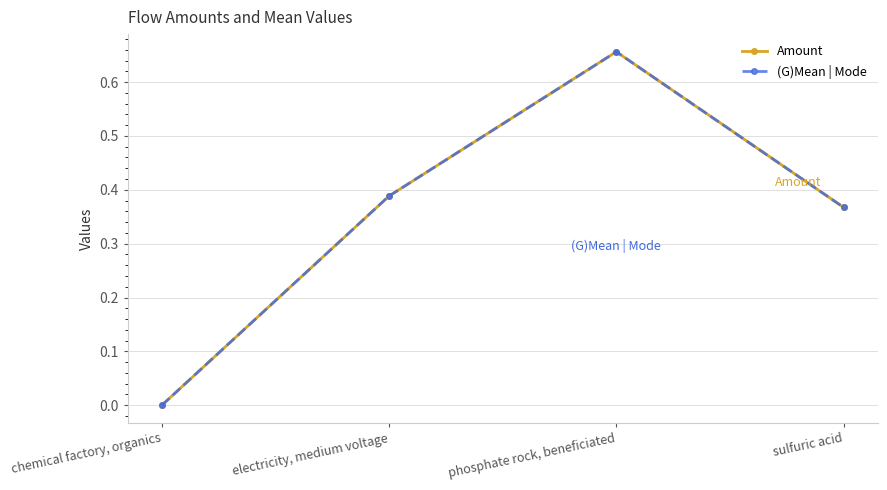

Is this an area chart (filled region under the line)?

No